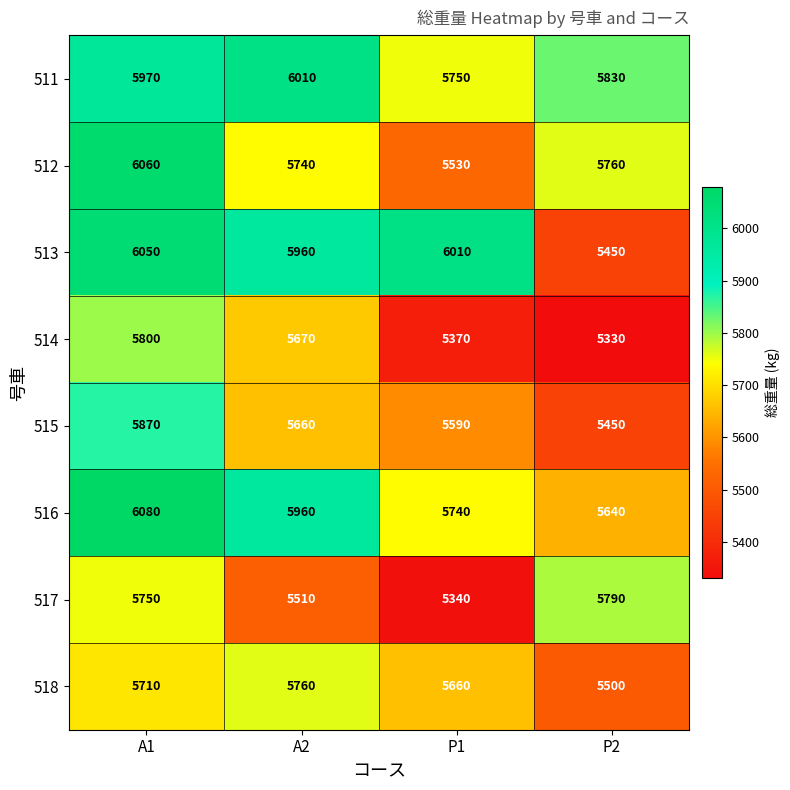

List the labels in order of 517 value, smallest first.

P1, A2, A1, P2